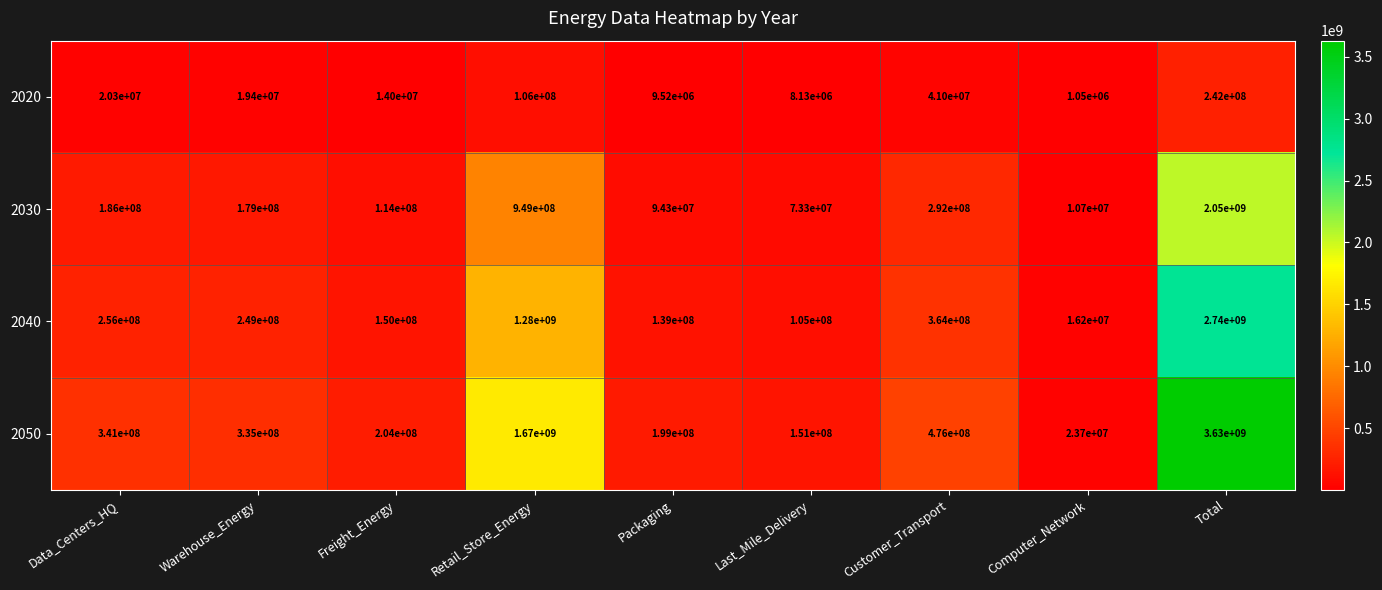

Which series changed the most between Data_Centers_HQ and Packaging?

2050